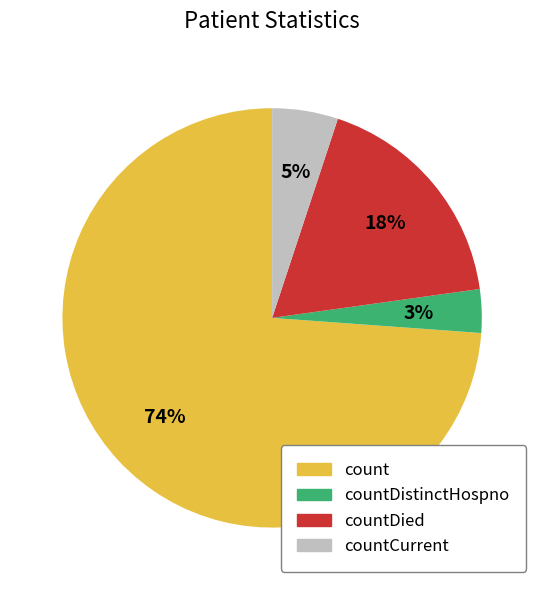

The countCurrent slice represents 5% of the pie. True or false?

True